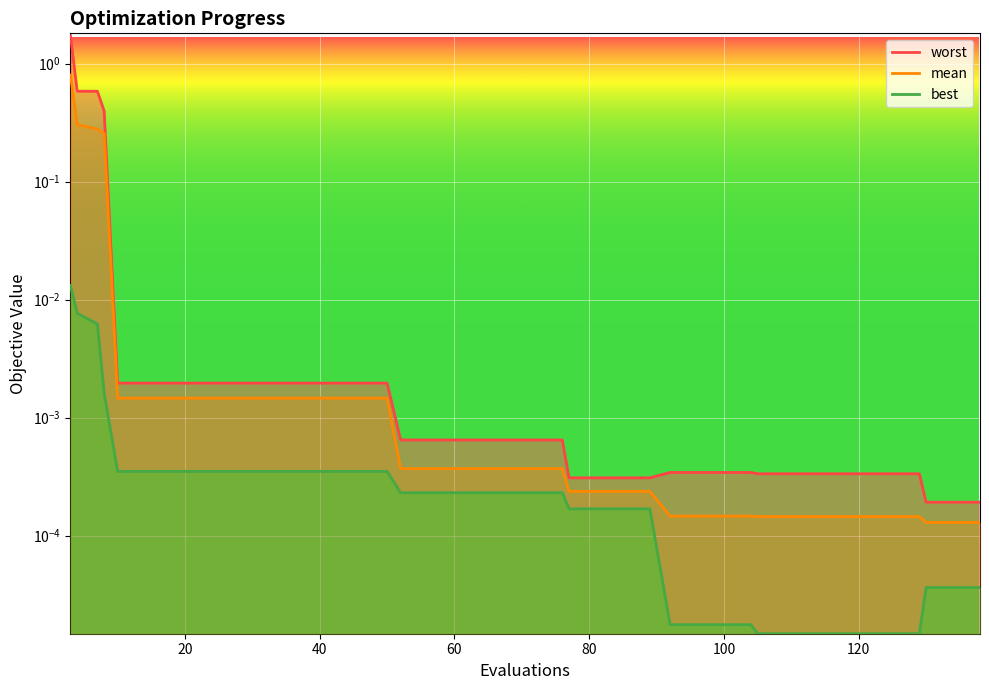

True or false: worst and mean cross at least once.

False